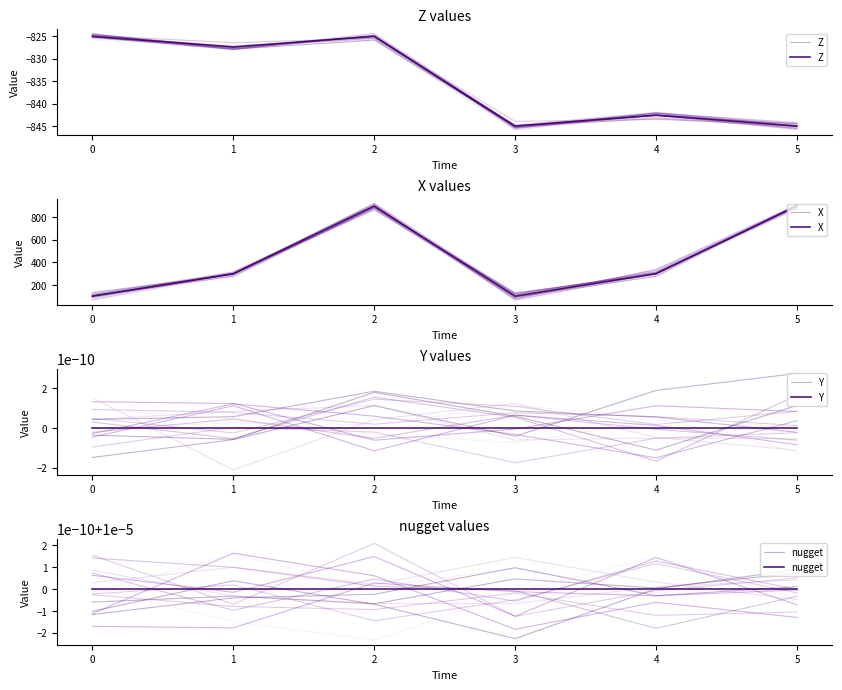

True or false: Y has more than 1 points higher than both neighbors.

False